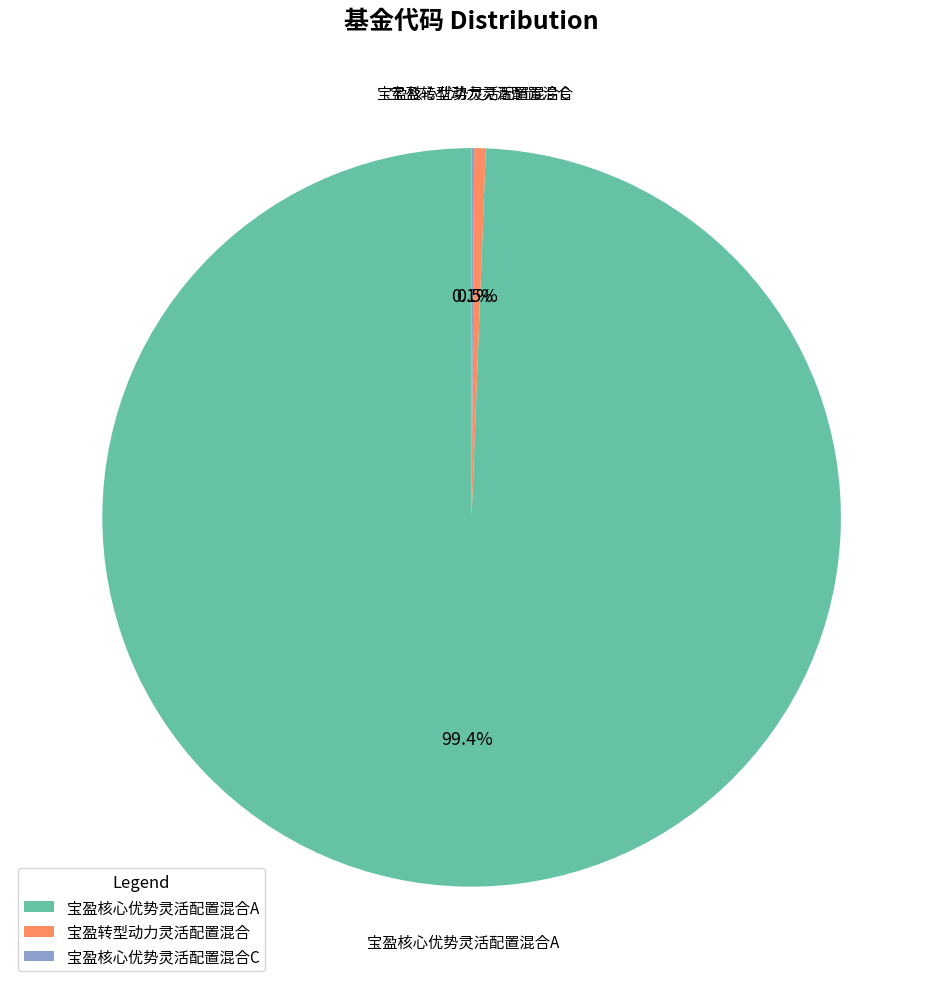

What is the largest slice in the pie chart?

宝盈核心优势灵活配置混合A